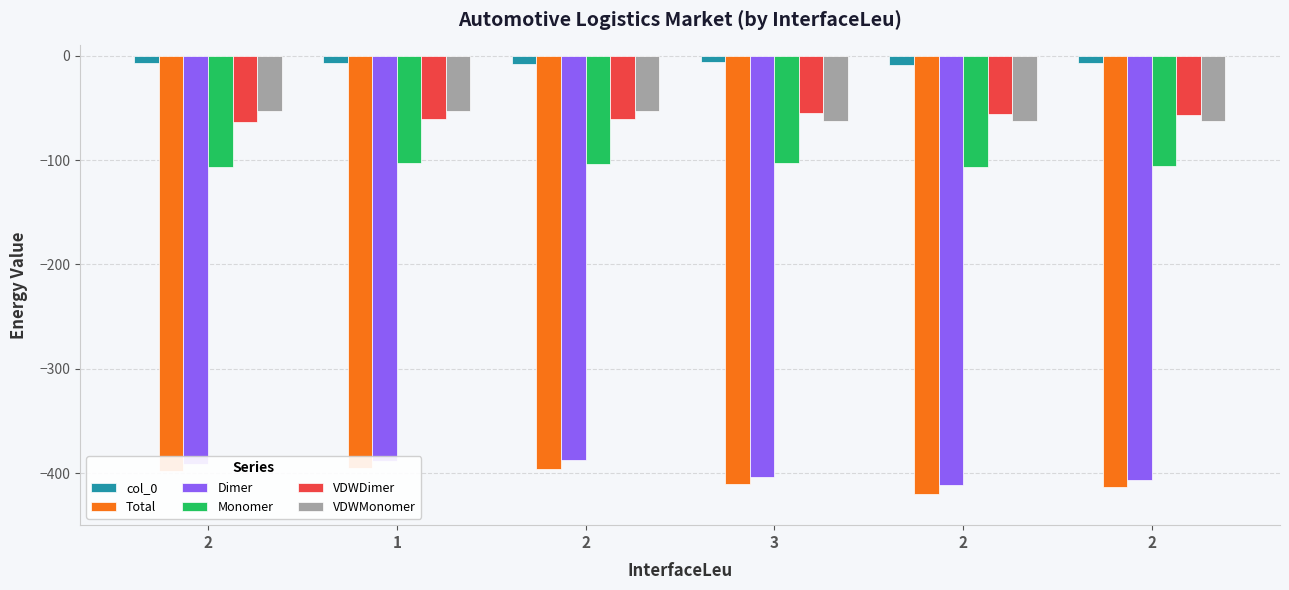

True or false: VDWMonomer has a value of -62.2 at 3.

True